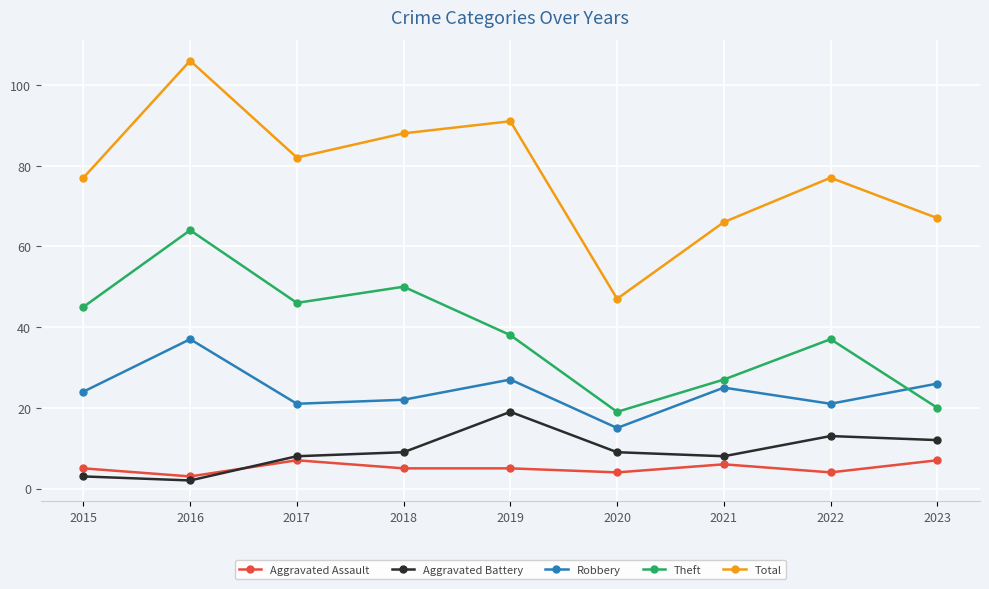

Rank the series at 2015 from lowest to highest value.

Aggravated Battery, Aggravated Assault, Robbery, Theft, Total